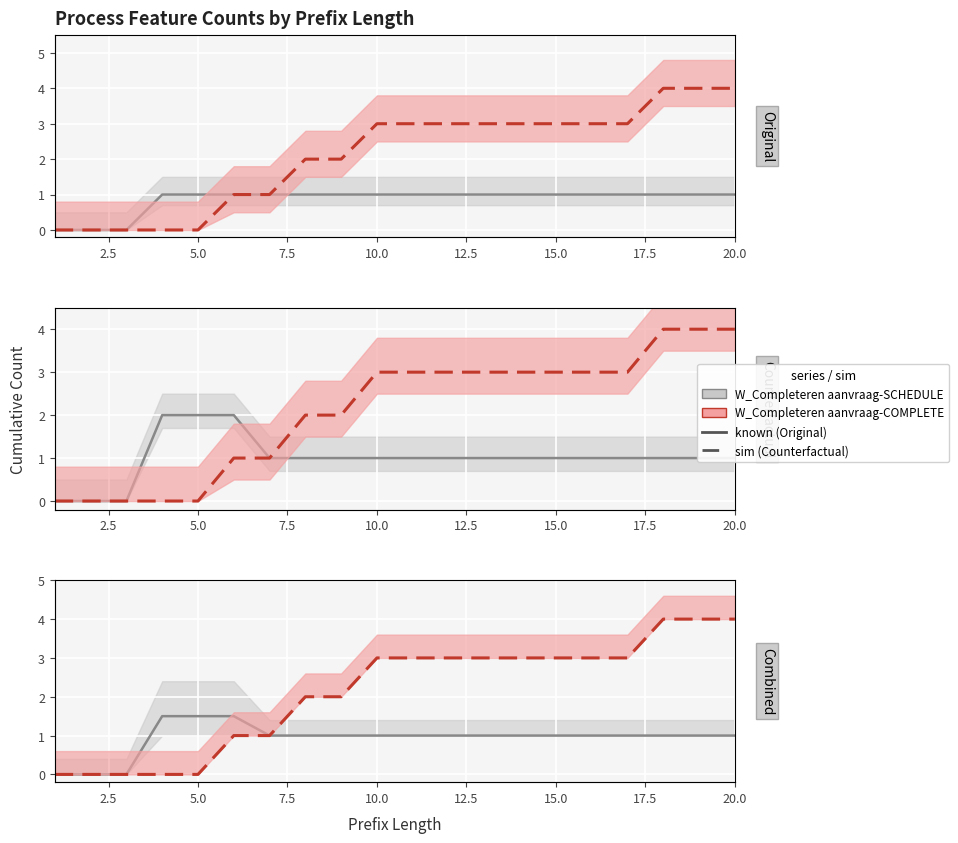

List the series in order of their peak value, highest first.

W_Completeren aanvraag-COMPLETE, W_Completeren aanvraag-SCHEDULE